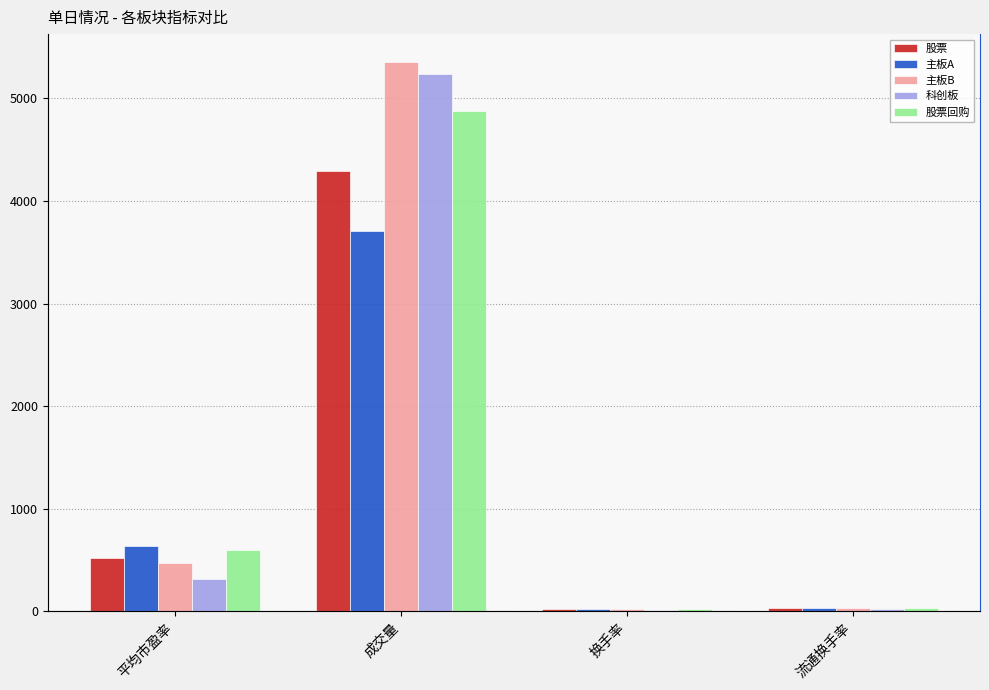

What is the sum of all 主板A values?

4394.7